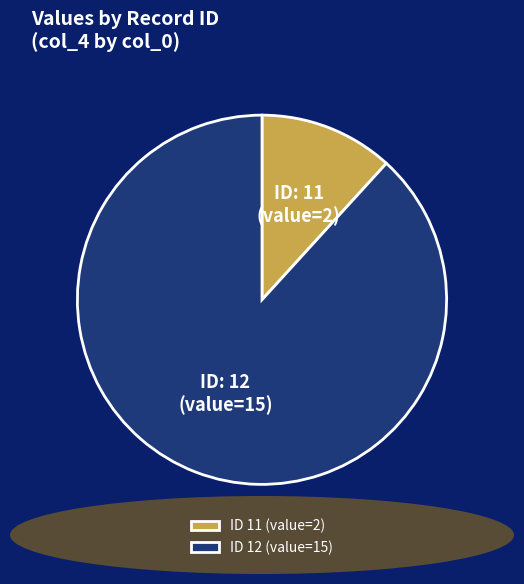

Approximately how many times larger is the value at ID 12 (value=15) compared to ID 11 (value=2)?

7.5